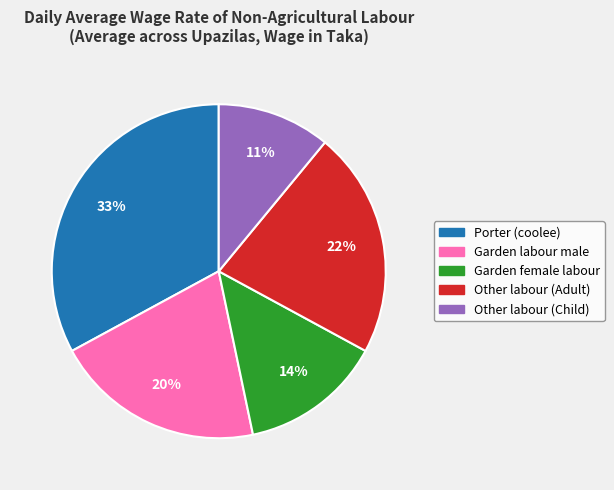

How many slices are in this pie chart?

5